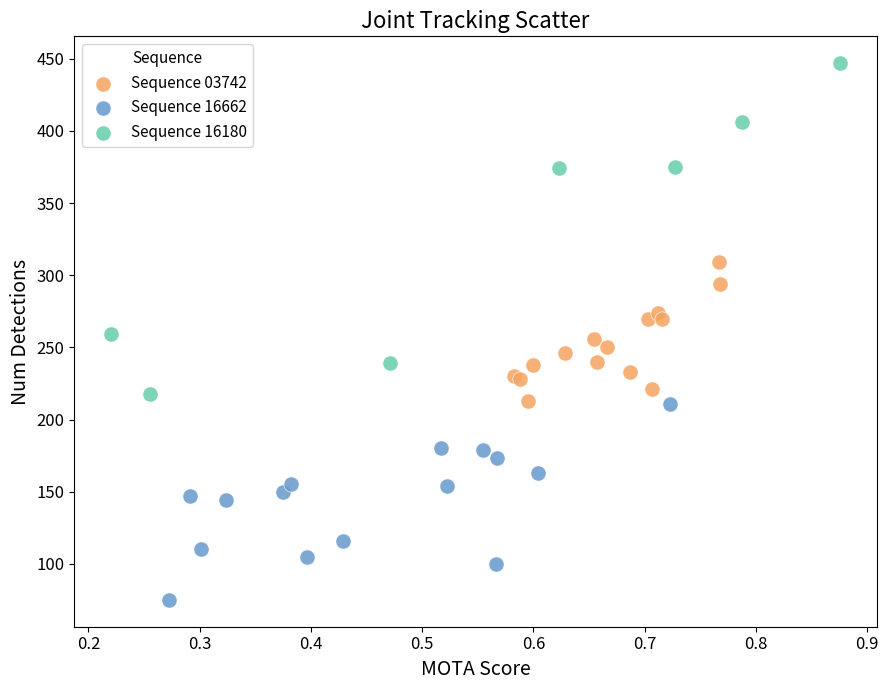

Which series has the largest Y range (max minus min)?

Sequence 16180